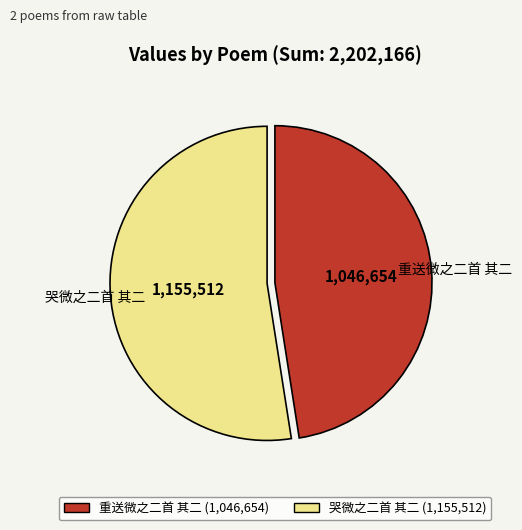

Is the sum of 哭微之二首 其二 (1,155,512) and 重送微之二首 其二 (1,046,654) greater than half?

Yes